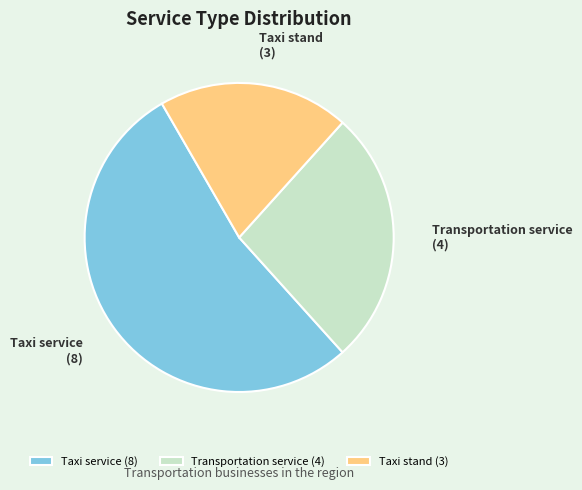

Do Transportation service and Taxi stand together represent more than half of the pie?

No